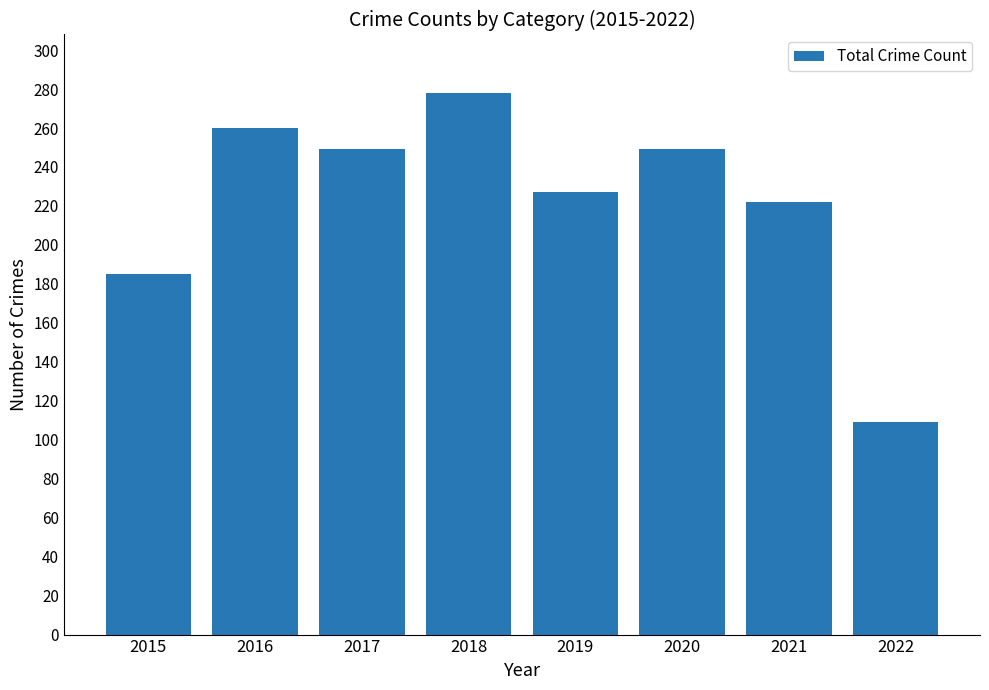

What is the difference between the values at 2017 and 2022?

140